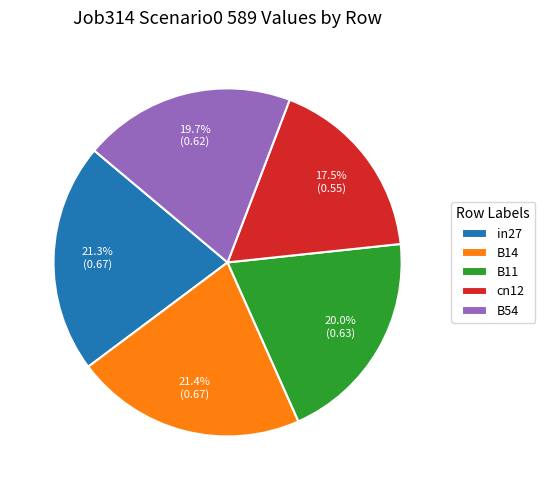

Which slice is the smallest?

cn12